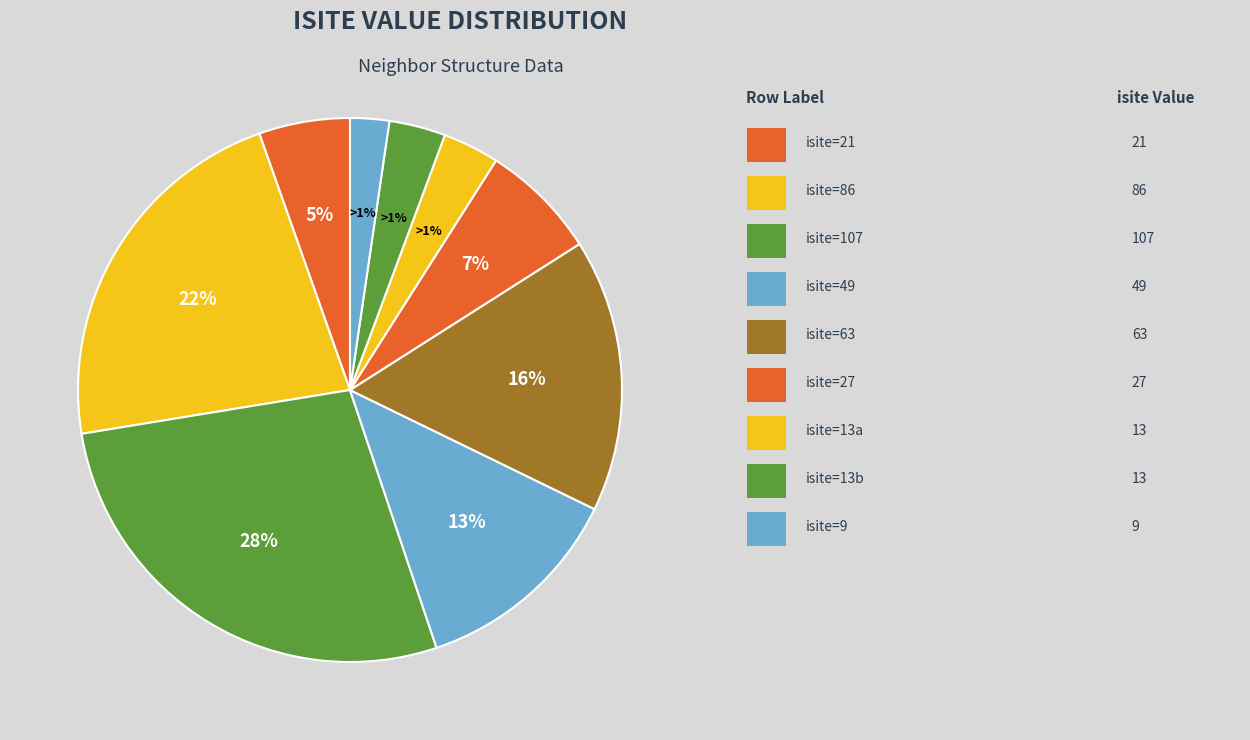

Between Row 2 (isite=107) and Row 1 (isite=86), which is larger?

Row 2 (isite=107)